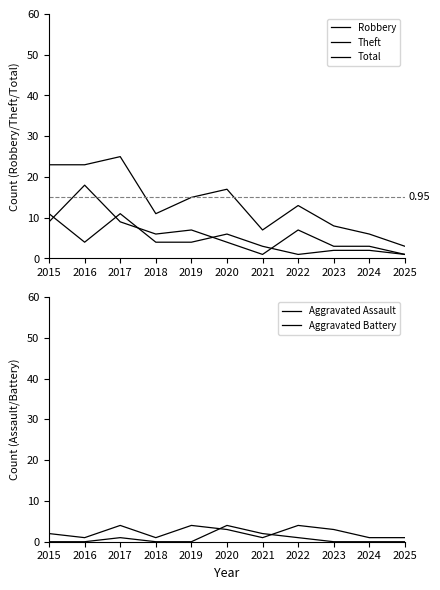

True or false: Aggravated Battery and Theft cross at least once.

False